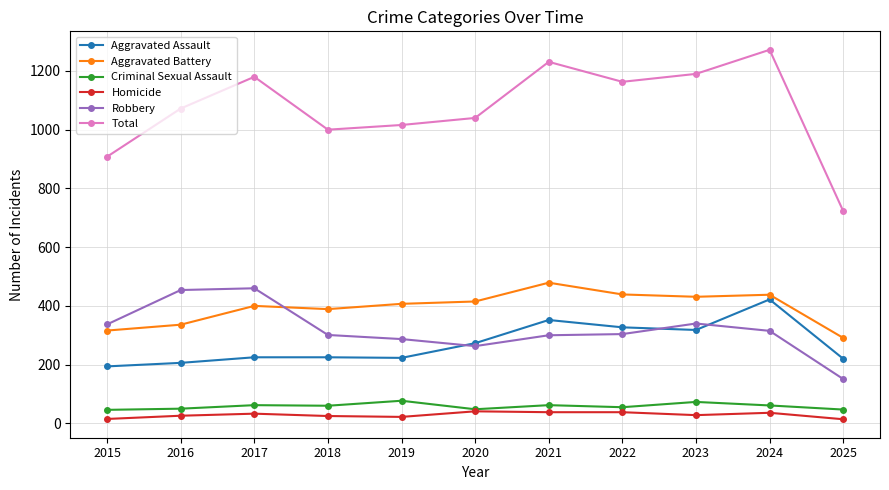

Which series has the widest spread of values?

Total